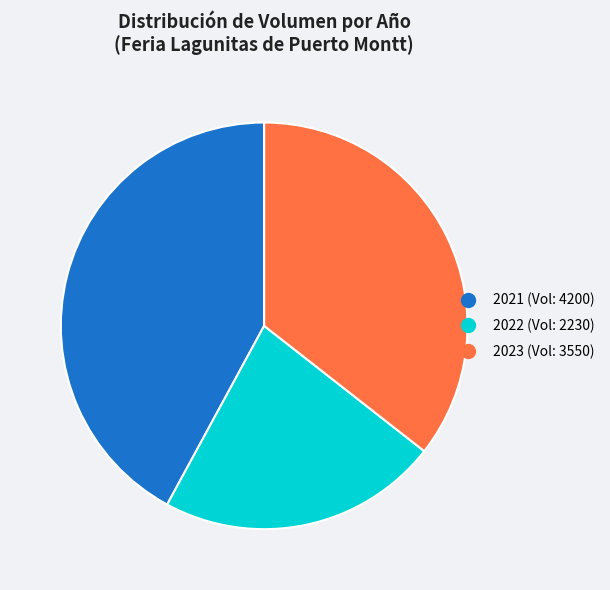

Is there a majority slice in this chart?

No